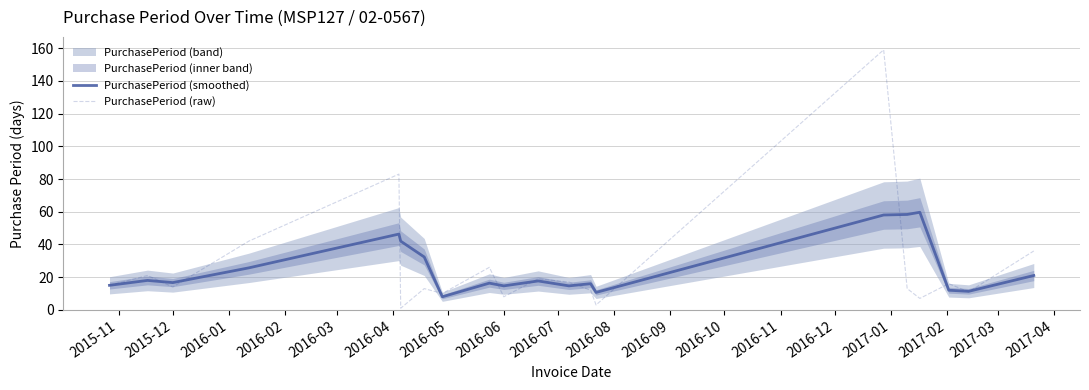

Which series has the widest spread of values?

PurchasePeriod (raw)